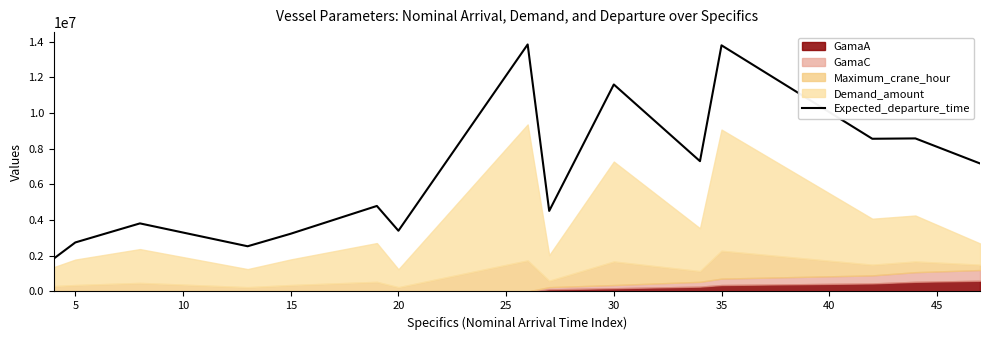

Approximately how many times larger is the value at 25 compared to 10?

1.3